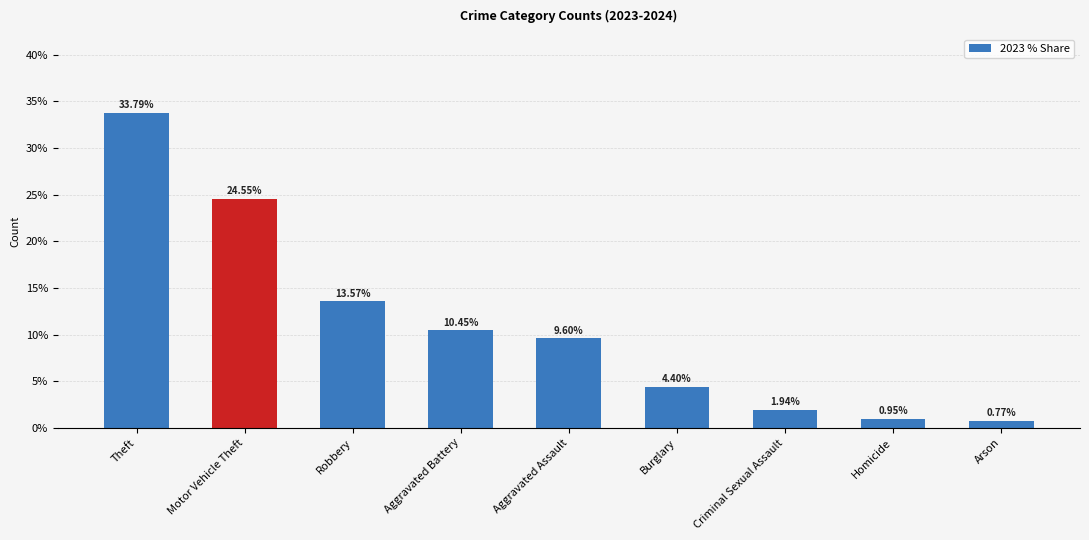

Are the bars grouped side by side (vs. stacked)?

No